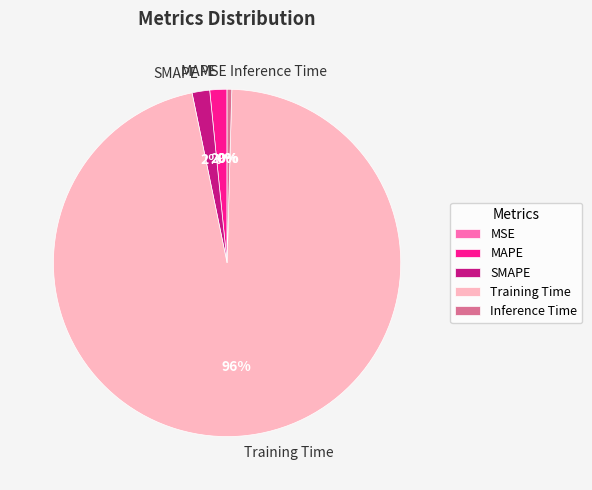

Which category accounts for the majority?

Training Time